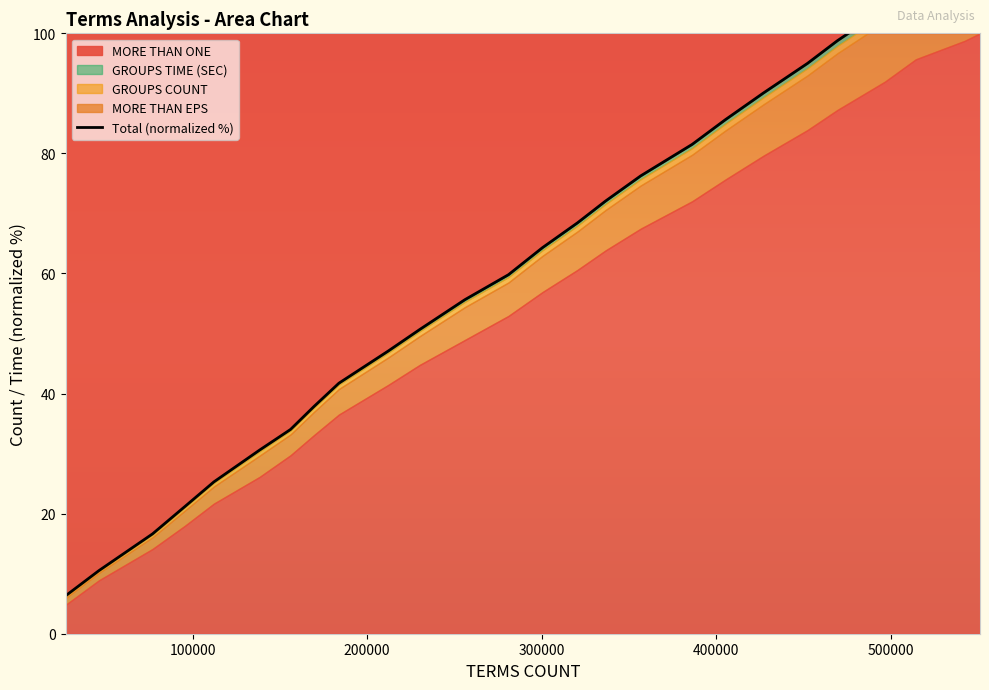

What is the difference between the maximum and minimum values?

107.0